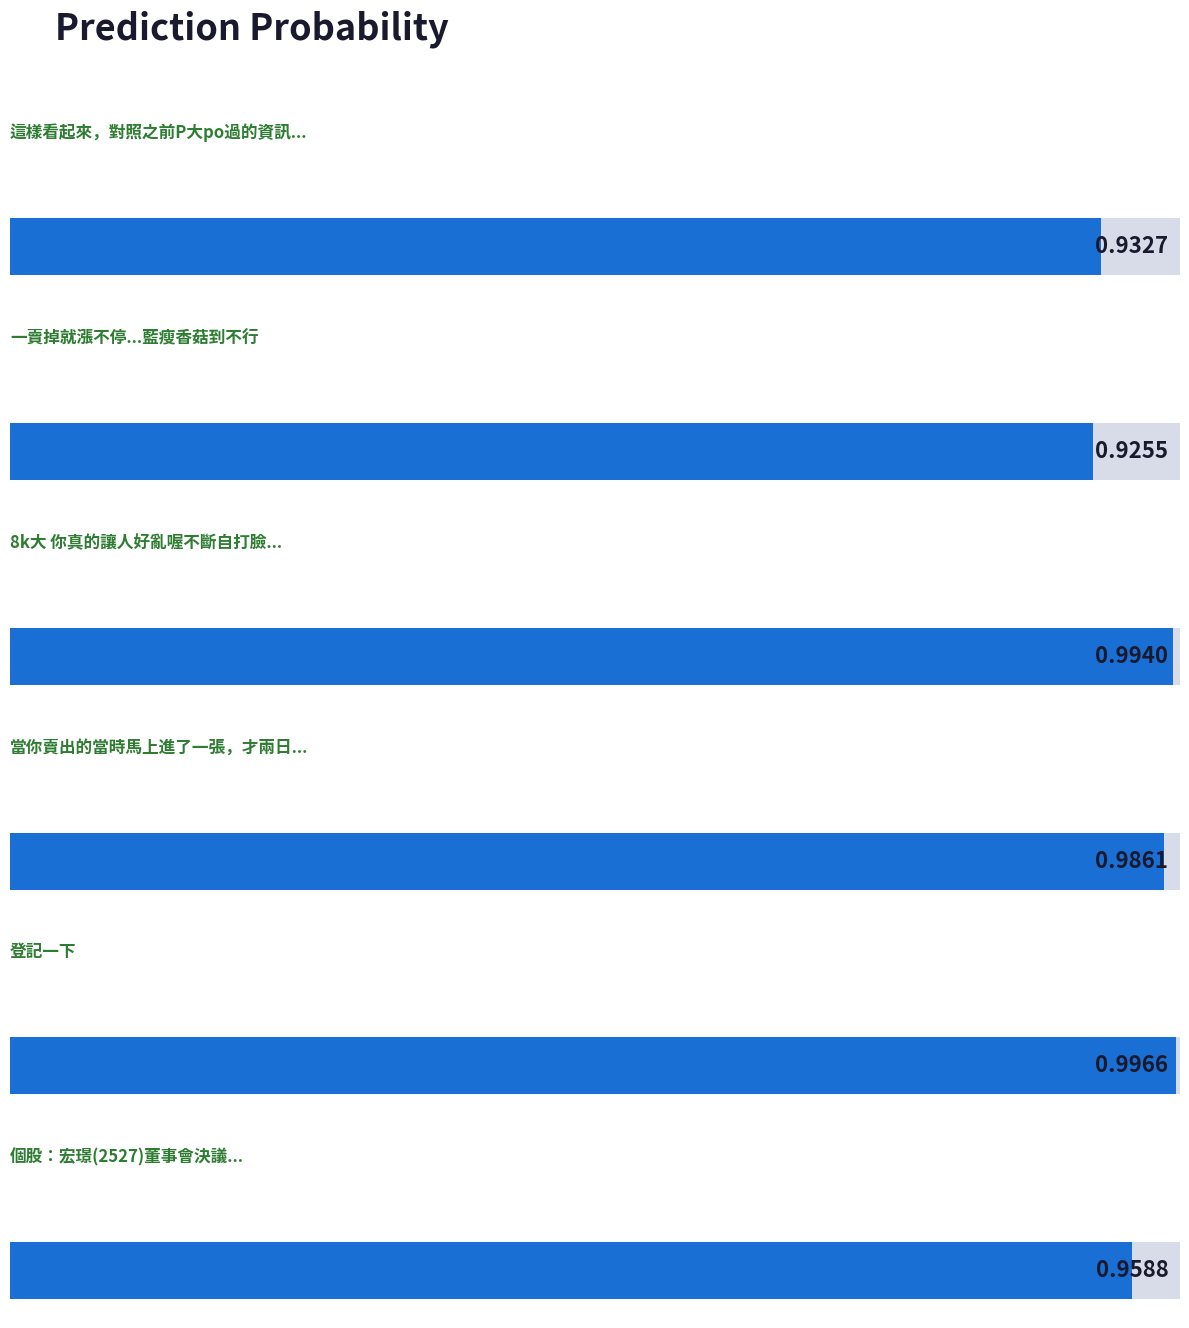

Read the value at Text 5.

1.0